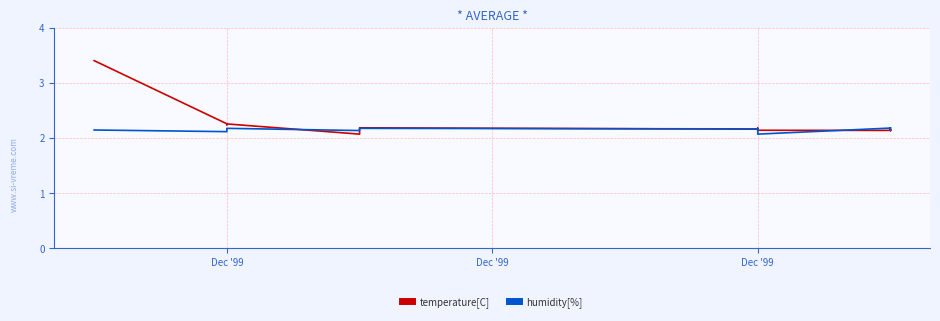

Rank the series by their average value, from highest to lowest.

temperature[C], humidity[%]